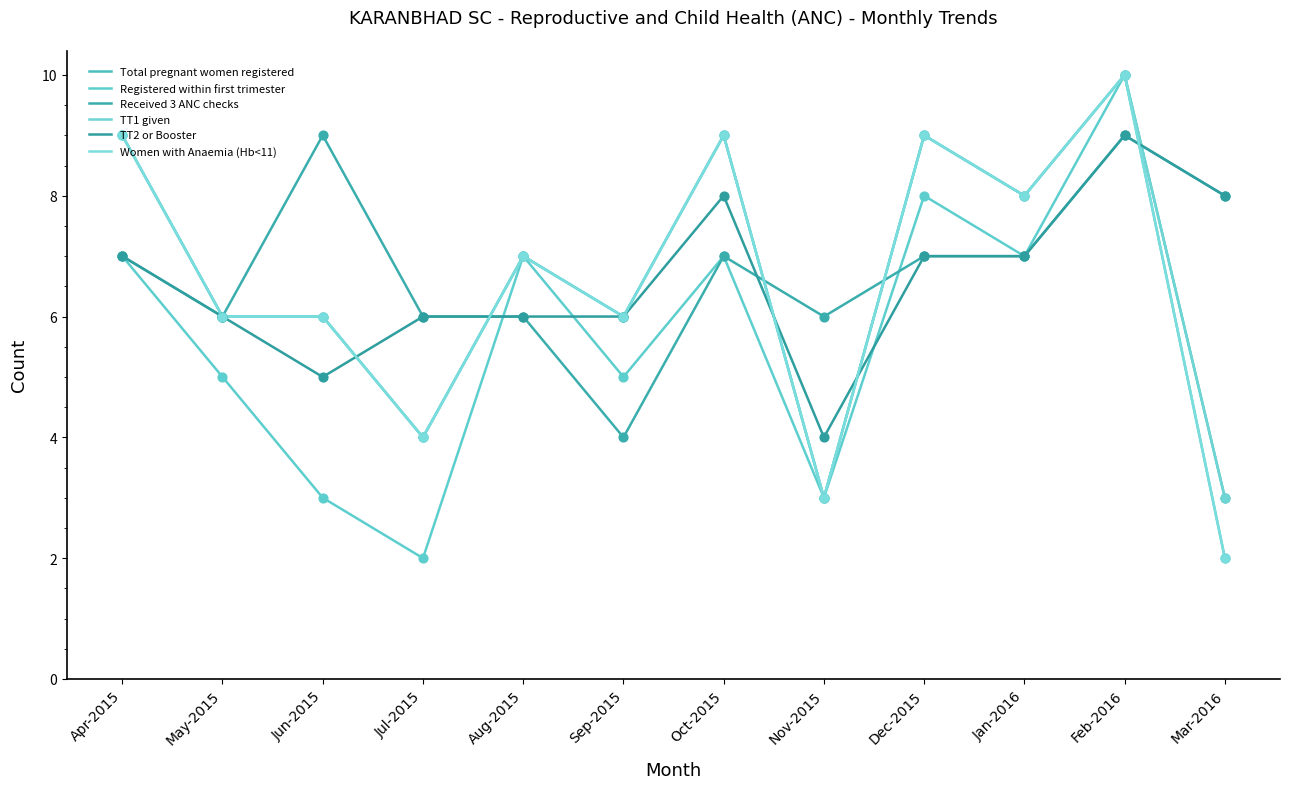

At which category is the sum across all series the highest?

Feb-2016